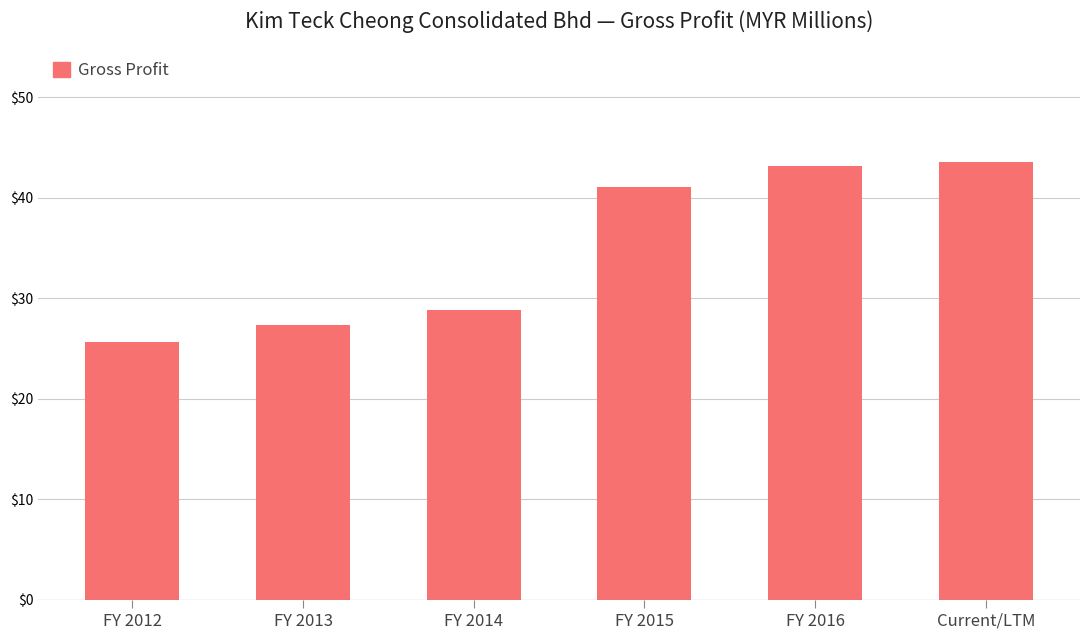

What is the value of the 1st bar from the left?

25.7